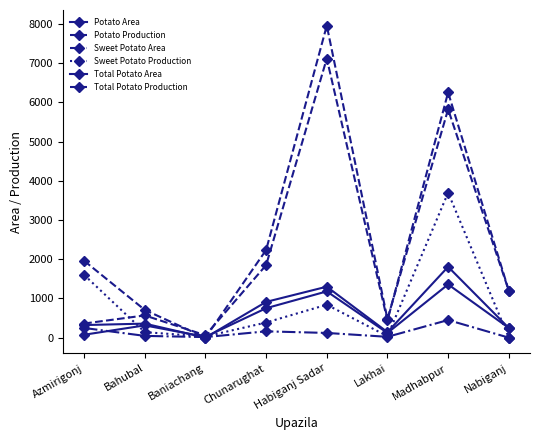

At how many categories does at least one series exceed 7144?

1